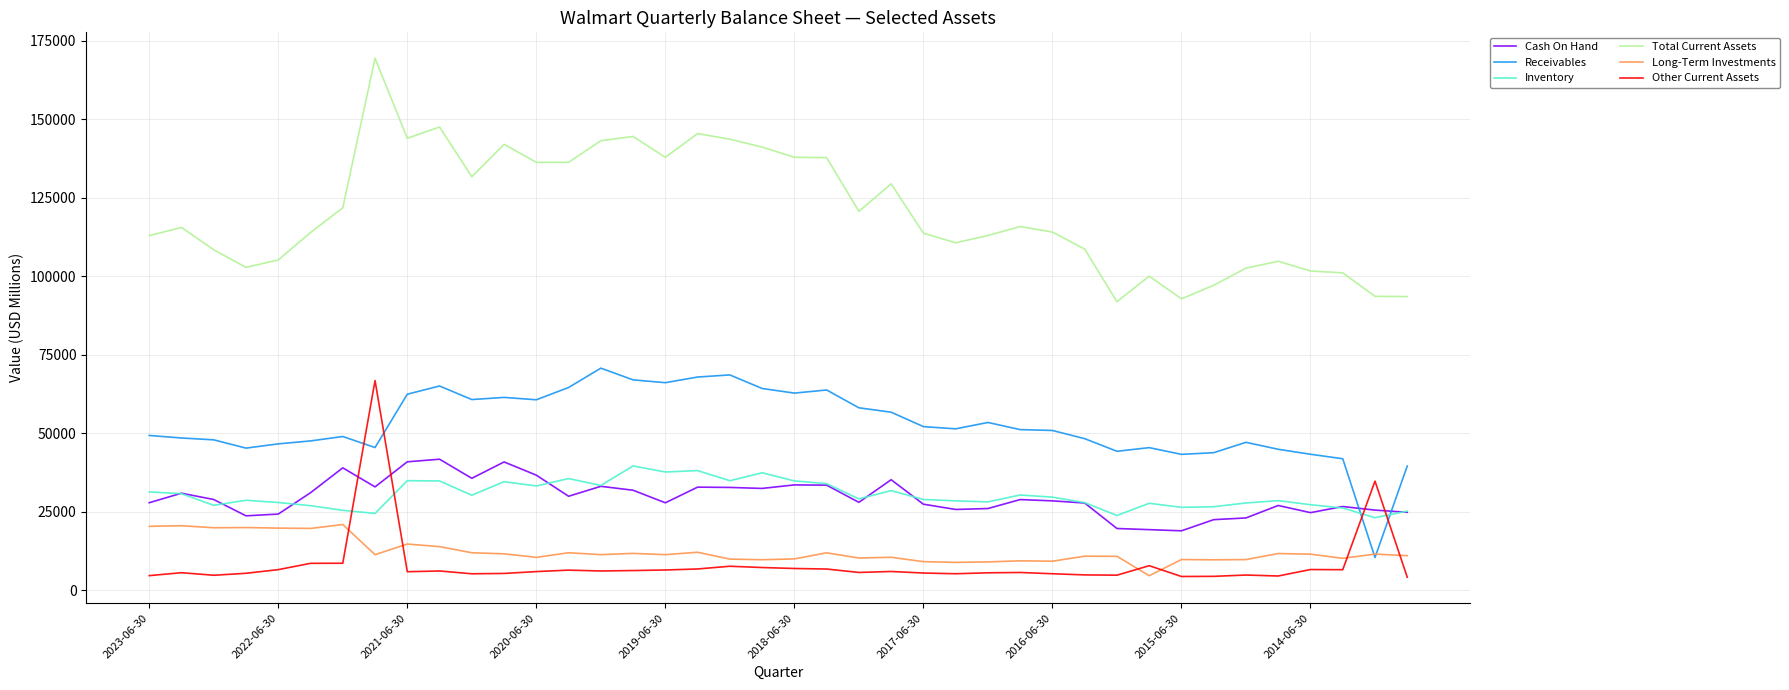

What are all the series names shown in the legend?

Cash On Hand, Receivables, Inventory, Total Current Assets, Long-Term Investments, Other Current Assets